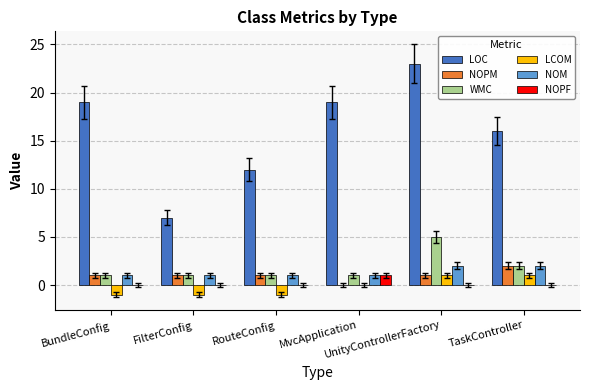

Reading left to right, list all the values displayed in this chart.

LOC: 19	7	12	19	23	16
NOPM: 1	1	1	0	1	2
WMC: 1	1	1	1	5	2
LCOM: -1	-1	-1	0	1	1
NOM: 1	1	1	1	2	2
NOPF: 0	0	0	1	0	0